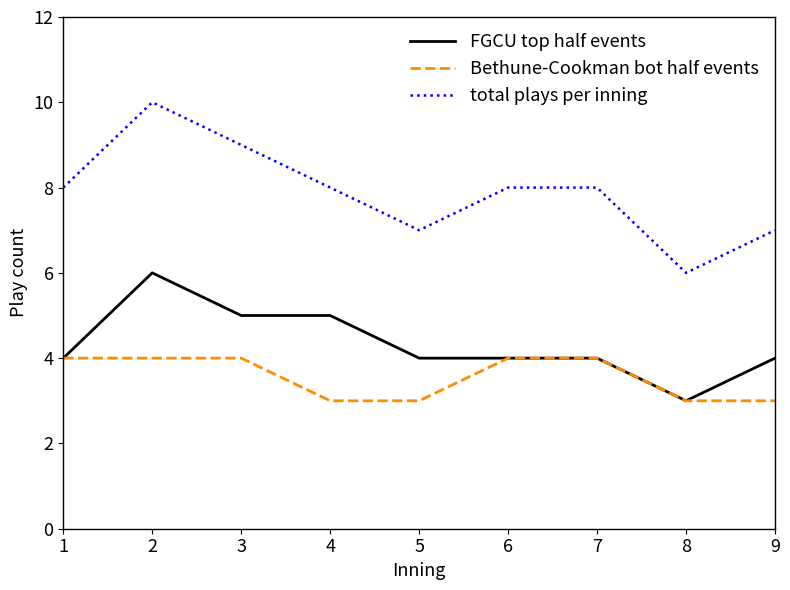

List the series in order of their overall mean, lowest first.

Bethune-Cookman bot half events, FGCU top half events, total plays per inning